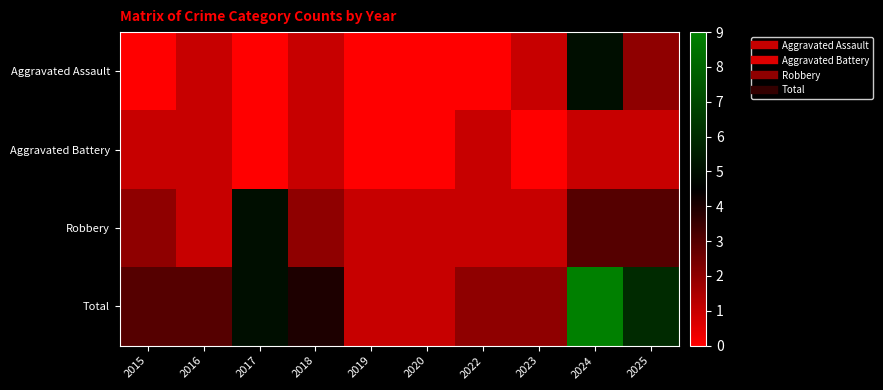

What is the spread (max minus min) of values at 2017?

5